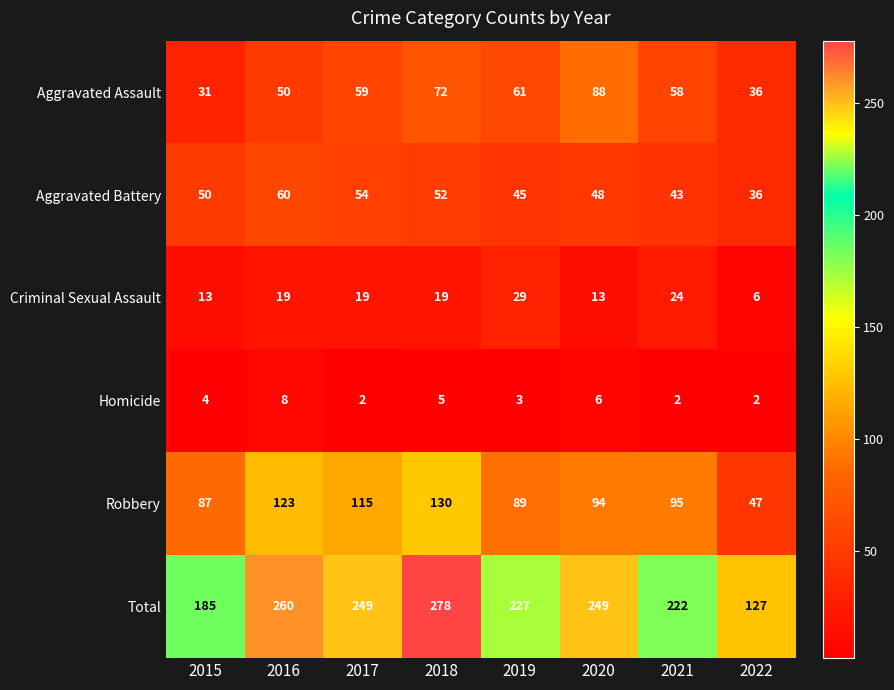

What is the approximate value of Aggravated Assault at 2019, to the nearest 10?

60